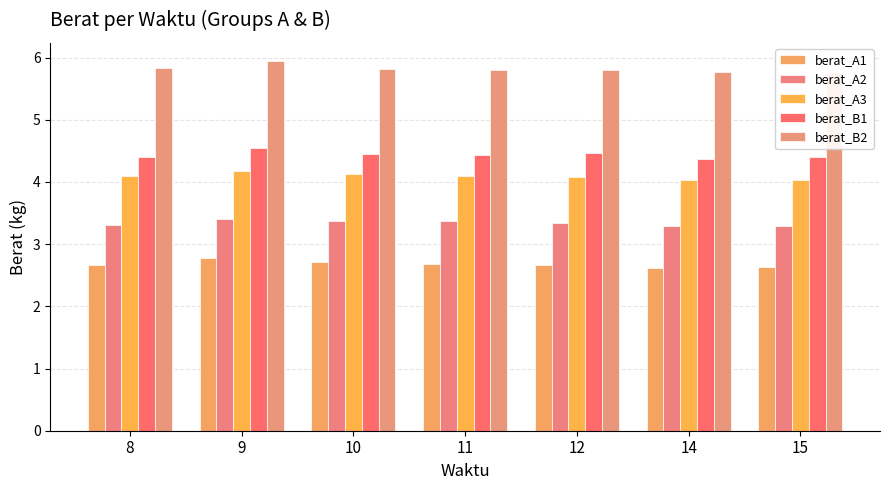

How many groups of bars are there?

7